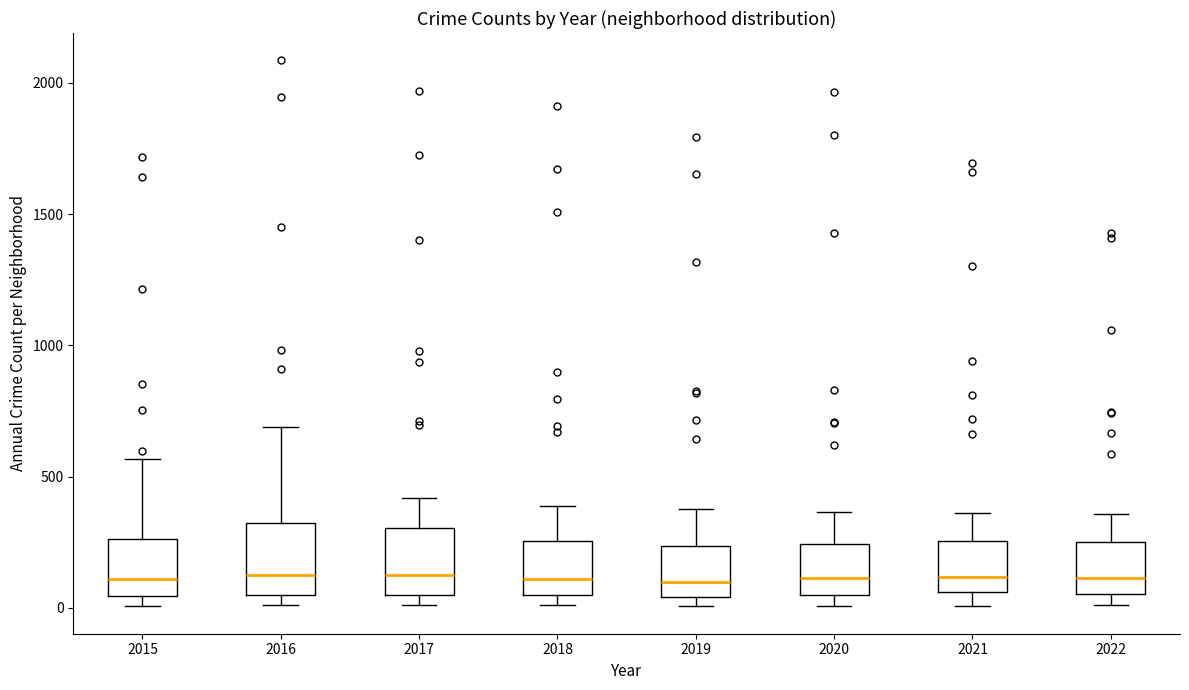

Where is the upper edge of the box at x = 2018 on the y-axis? The values are not printed on the chart, so give them approximately, as read against the axis.

250